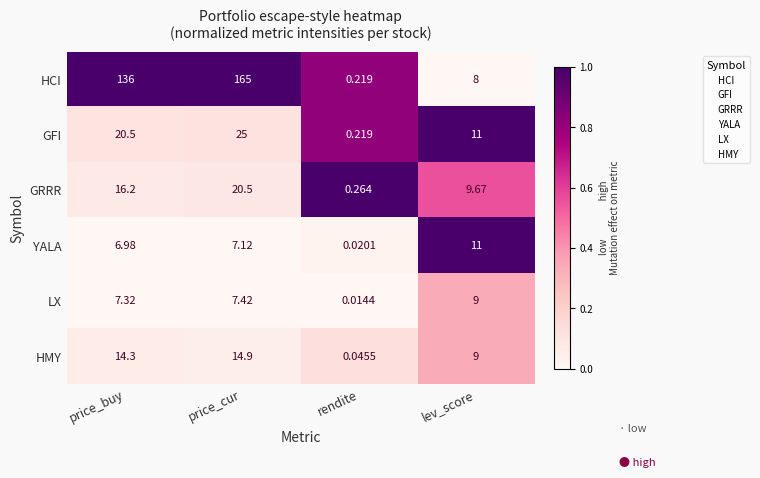

Rank the series at price_buy from lowest to highest value.

YALA, LX, HMY, GRRR, GFI, HCI